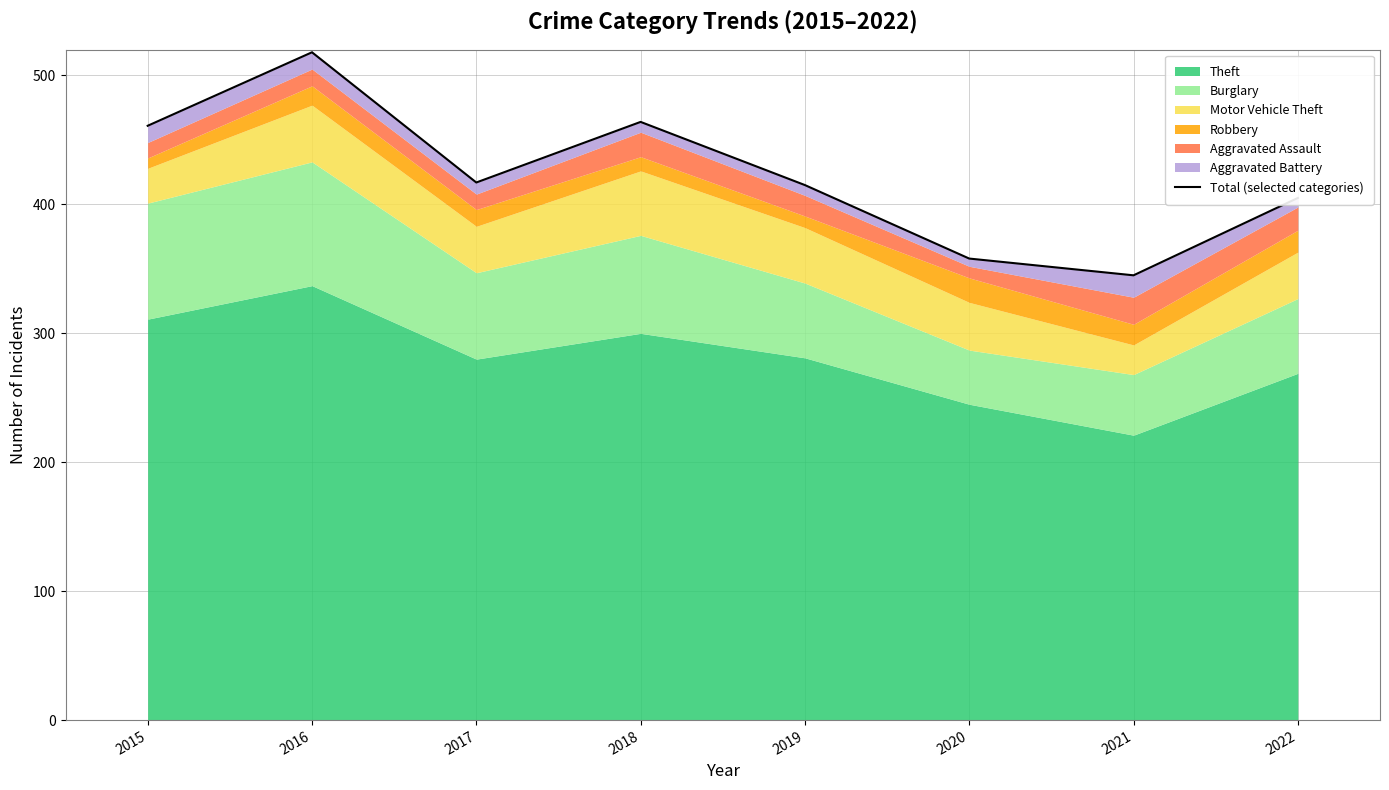

Reading left to right, what are all the values shown in this chart?

461	518	417	464	415	358	345	405